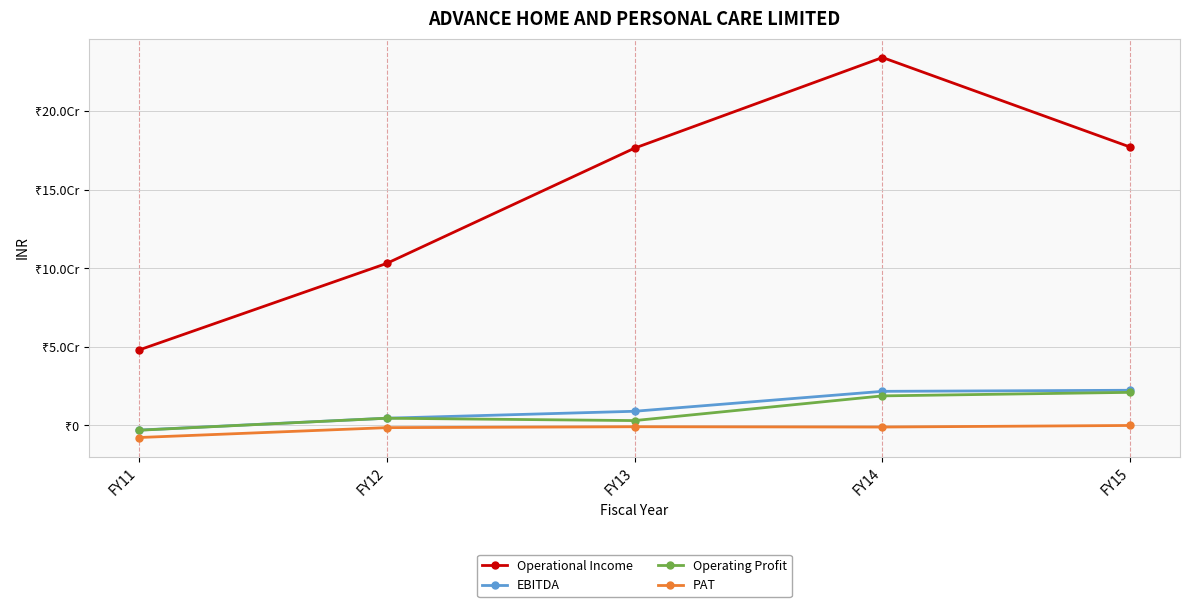

What are all the series names shown in the legend?

Operational Income, EBITDA, Operating Profit, PAT